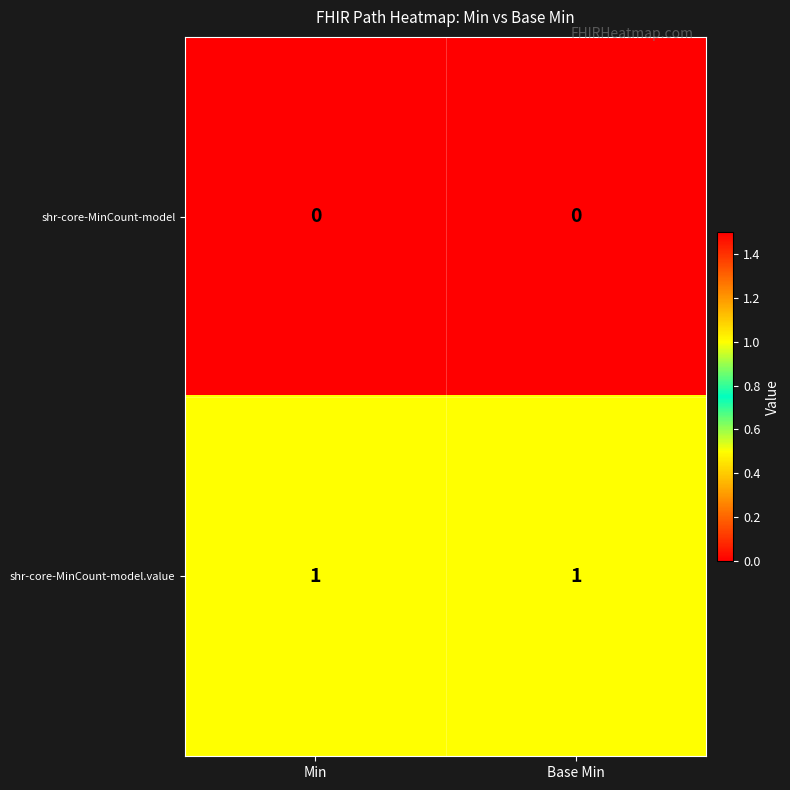

Reading left to right, transcribe all the data shown in this chart.

shr-core-MinCount-model: Min=0	Base Min=0
shr-core-MinCount-model.value: Min=1	Base Min=1